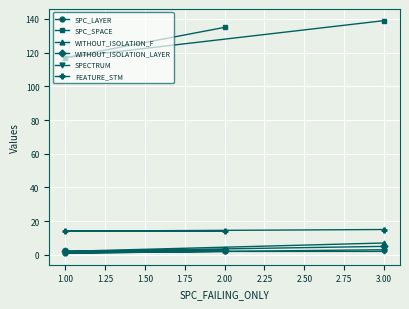

What is the average value of the WITHOUT_ISOLATION_F series?

4